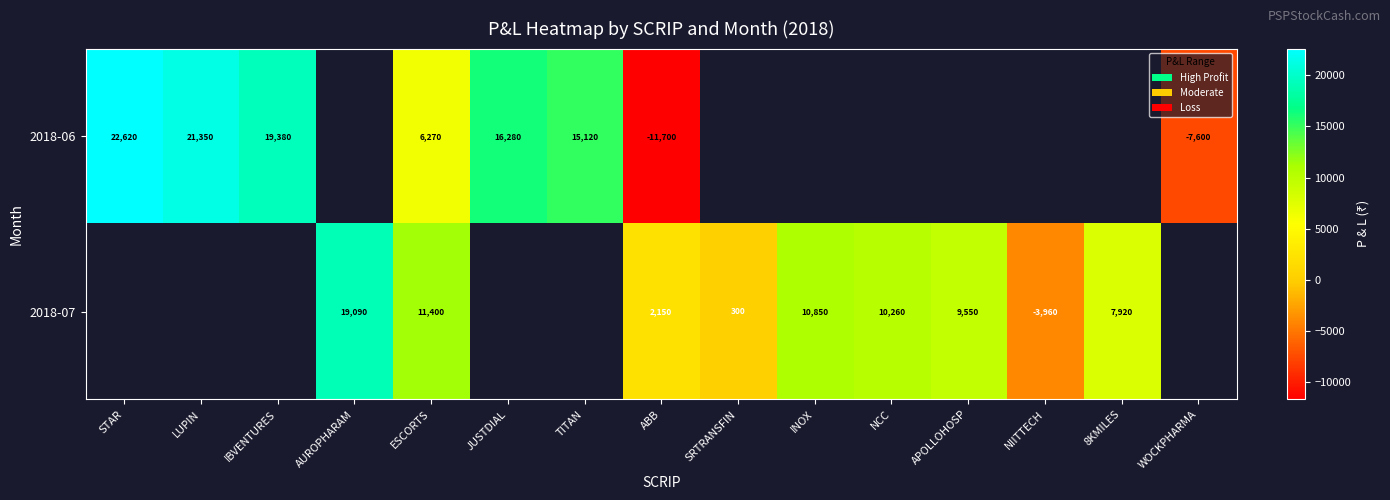

True or false: 2018-07 has a value of 3244 at 8KMILES.

False